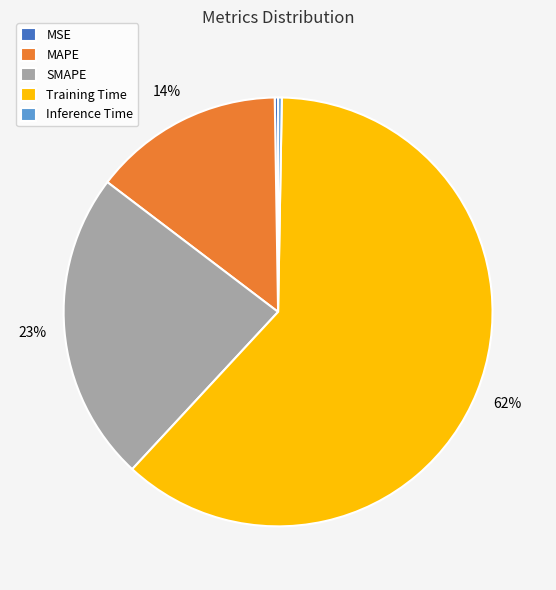

To the nearest percent, what is the average slice percentage?

20%